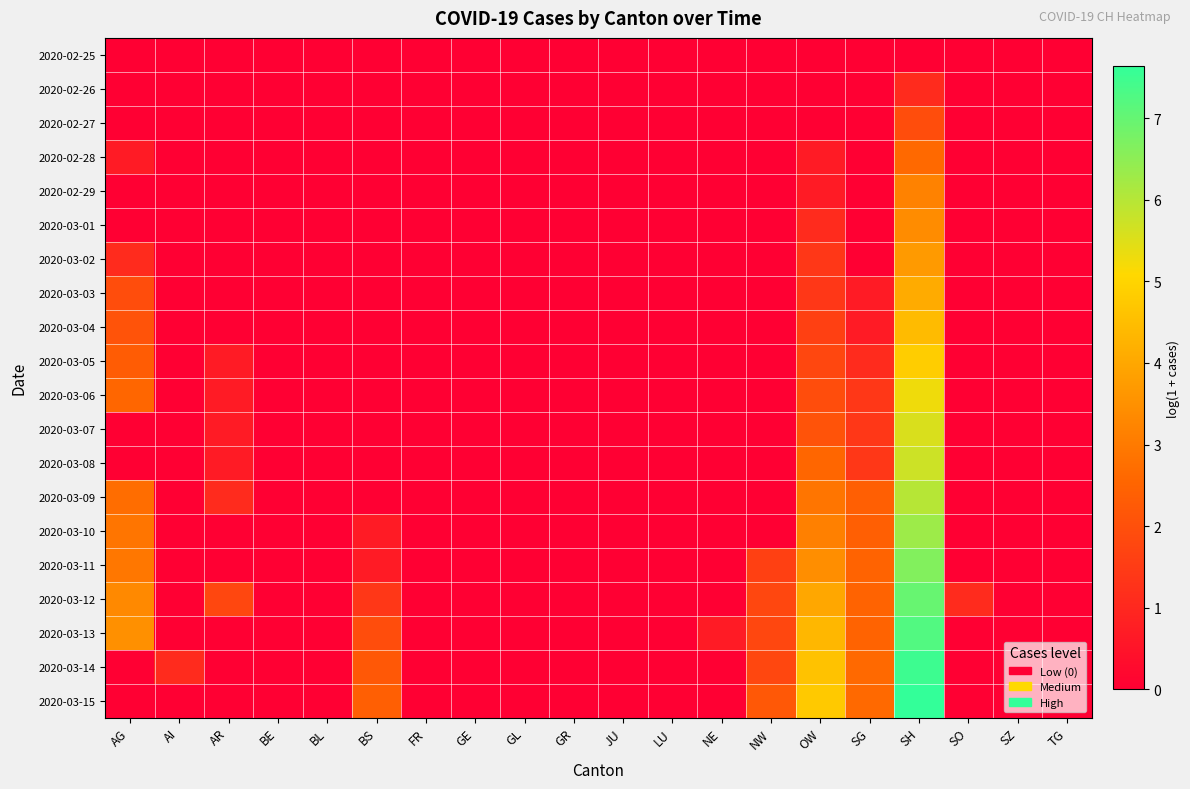

At NW, list the series in order from largest to smallest.

2020-03-15, 2020-03-12, 2020-03-13, 2020-03-14, 2020-03-11, 2020-02-25, 2020-02-26, 2020-02-27, 2020-02-28, 2020-02-29, 2020-03-01, 2020-03-02, 2020-03-03, 2020-03-04, 2020-03-05, 2020-03-06, 2020-03-07, 2020-03-08, 2020-03-09, 2020-03-10